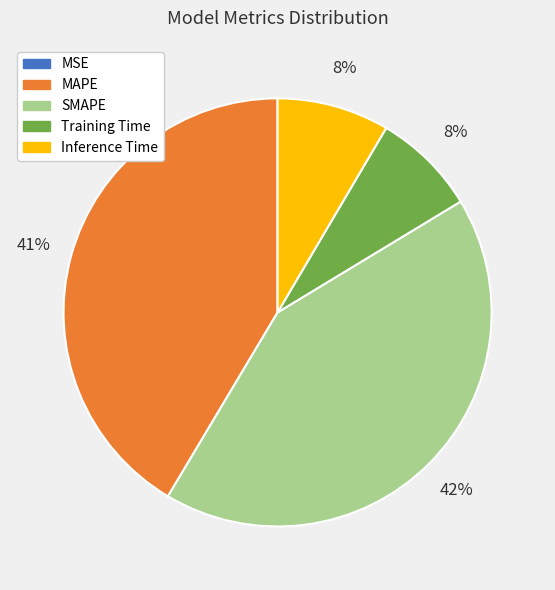

Which slice is the largest?

SMAPE